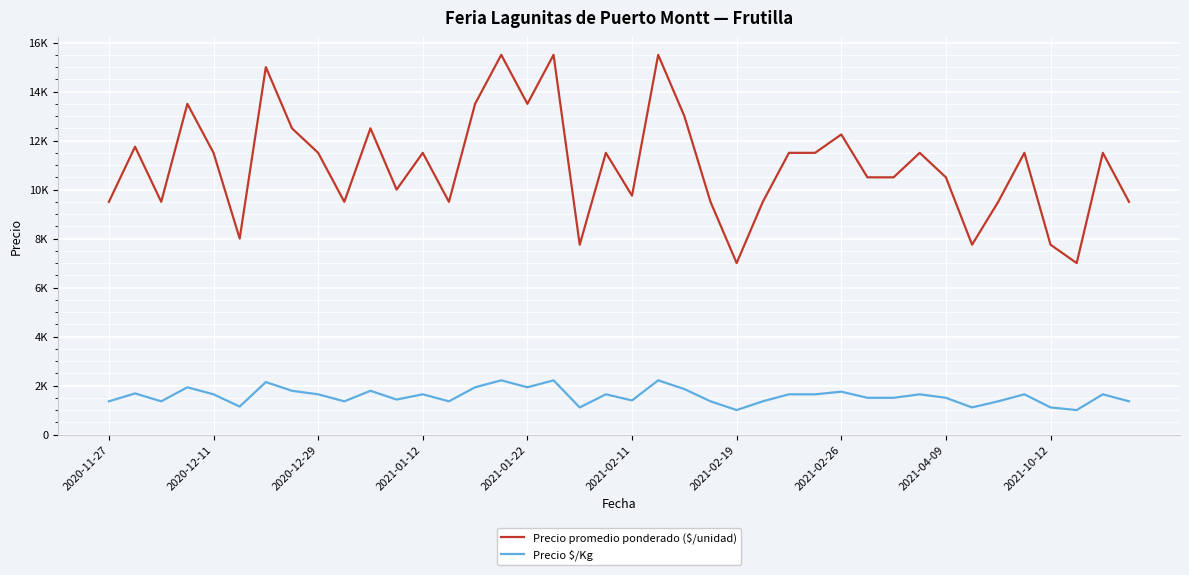

Does the chart display data point markers on the line(s)?

No